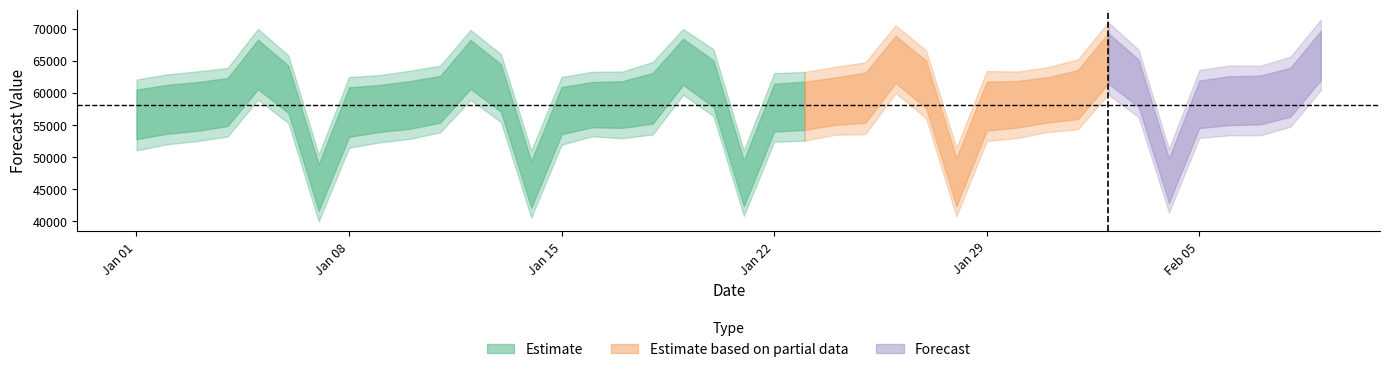

What is the difference between the highest and lowest values at 20?

10221.2